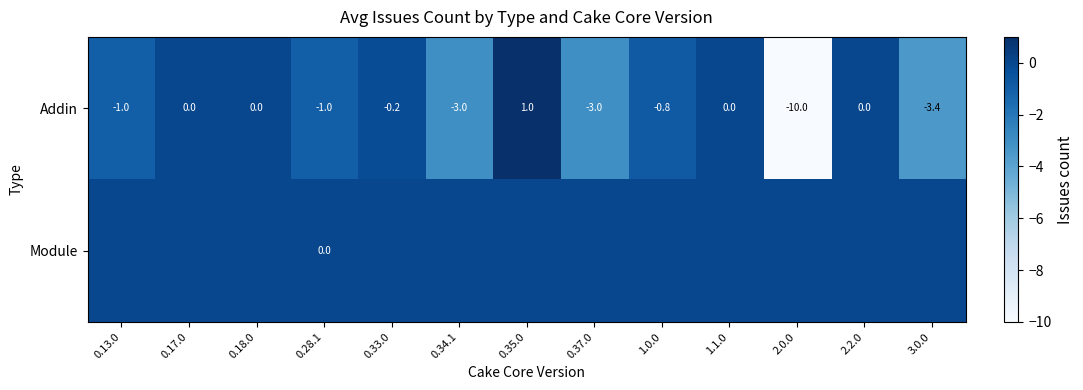

Reading left to right, list all the values displayed in this chart.

row_0: -1.0	0.0	0.0	-1.0	-0.2	-3.0	1.0	-3.0	-0.8	0.0	-10.0	0.0	-3.4
row_1: 0.0	0.0	0.0	0.0	0.0	0.0	0.0	0.0	0.0	0.0	0.0	0.0	0.0